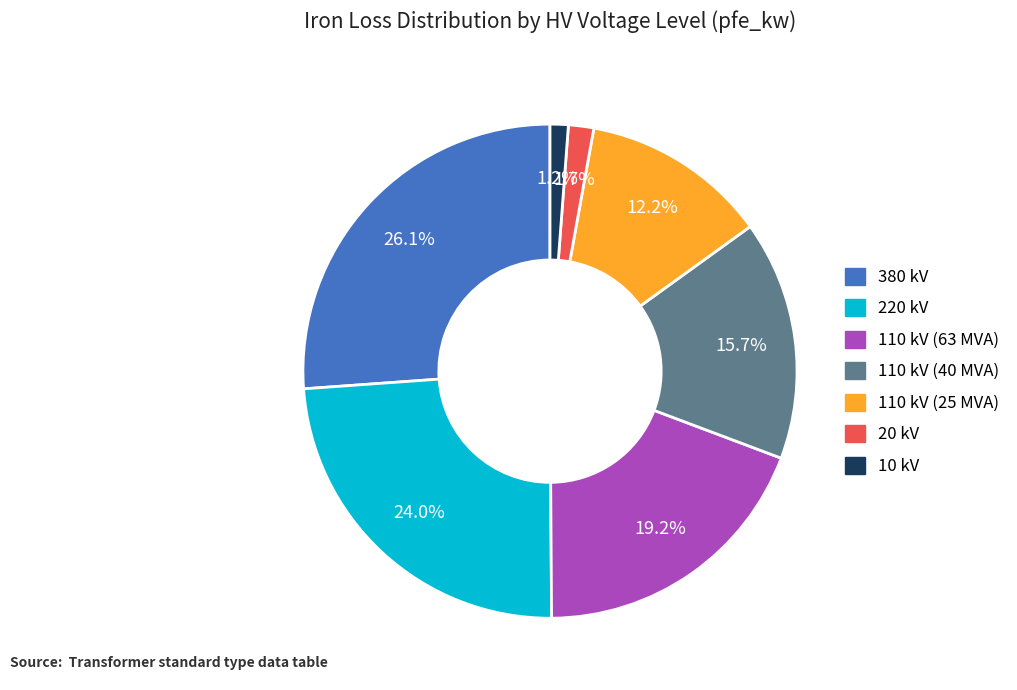

What is the largest slice in the pie chart?

380 kV